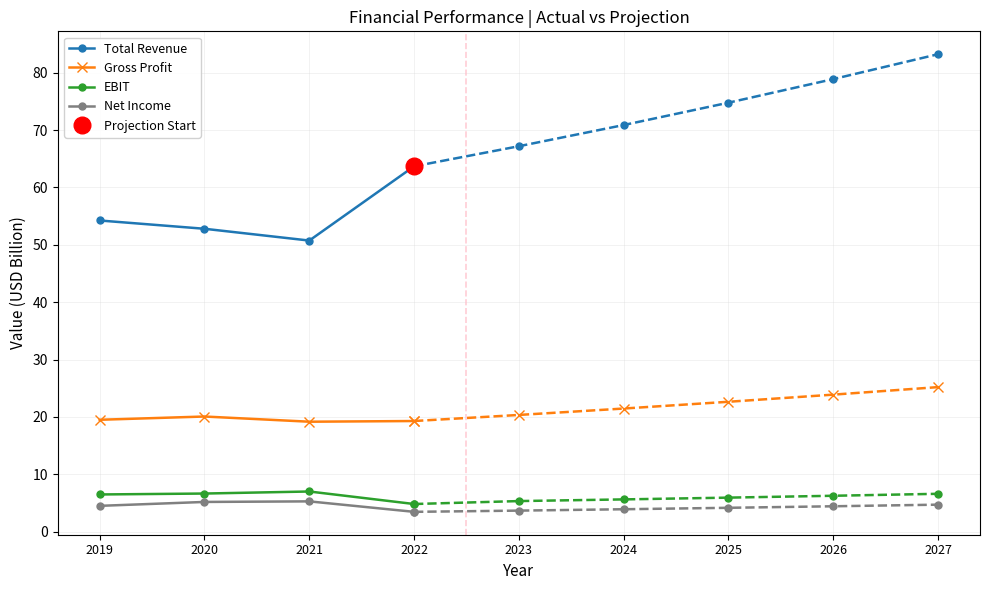

Rank the categories by EBIT value from highest to lowest.

2021, 2020, 2019, 2022